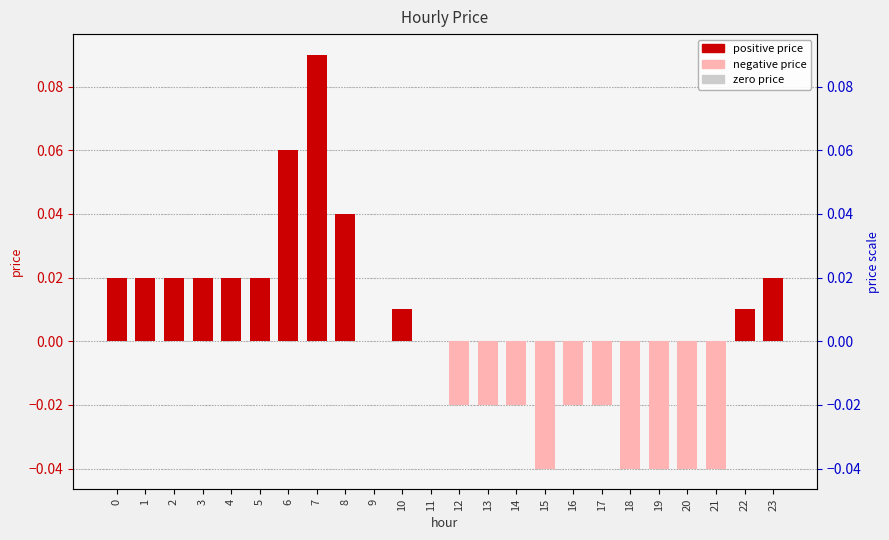

At which label is the value closest to 0?

9